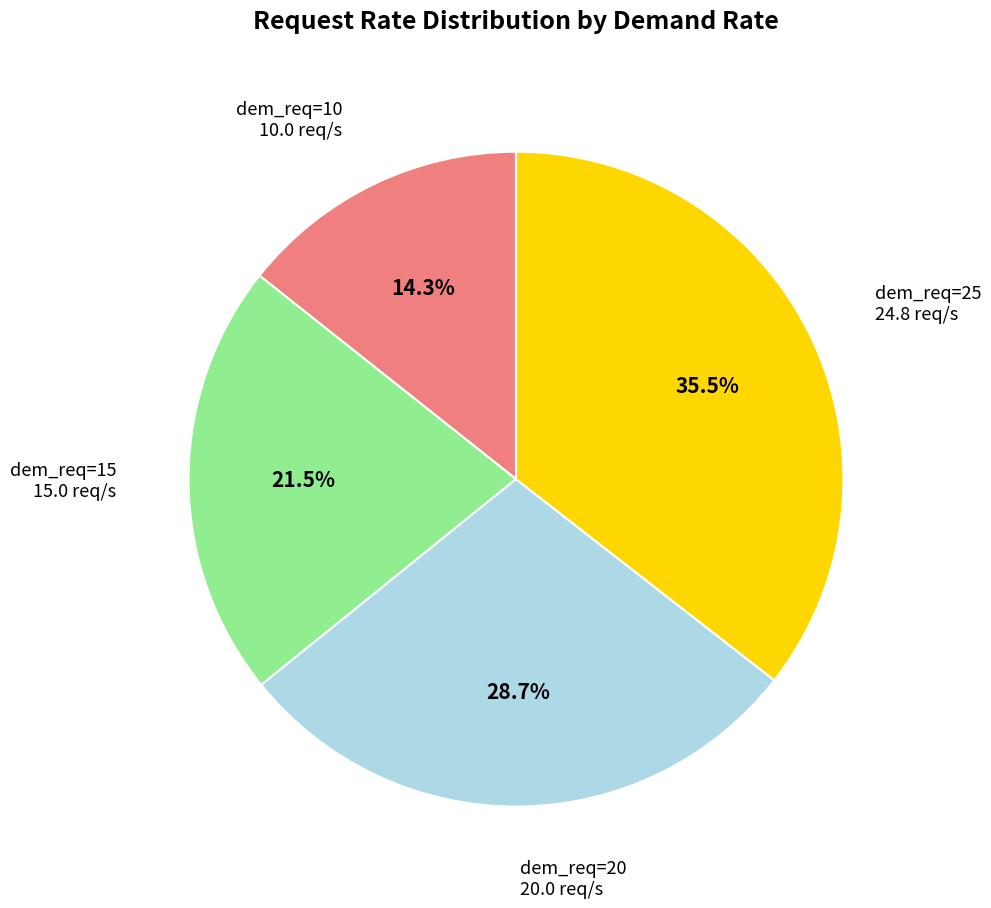

Is there any slice that represents more than half of the pie?

No